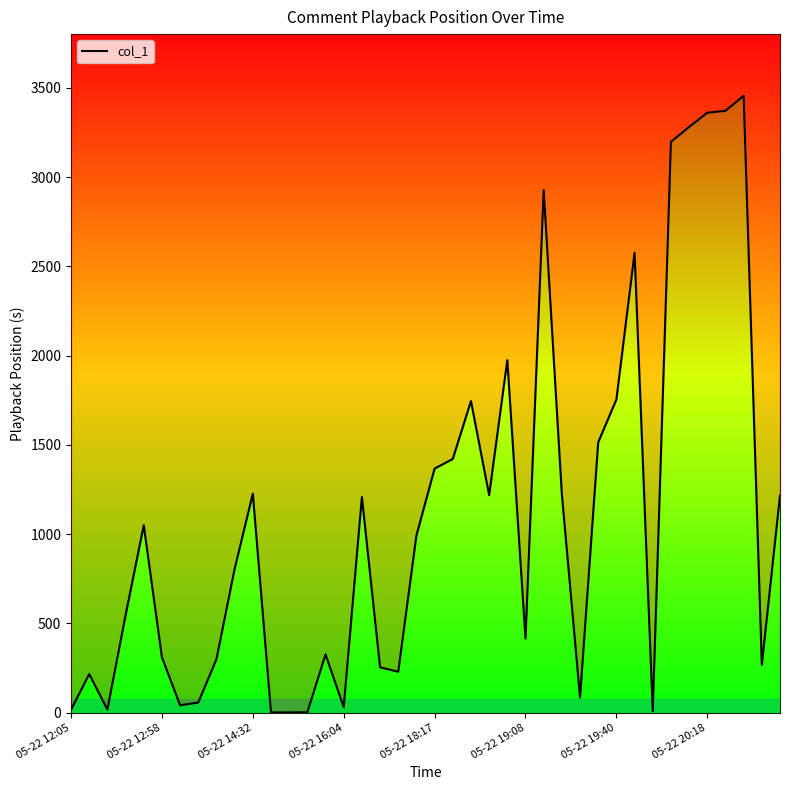

What is the ratio of the value at 16 to the value at 15?

39.8